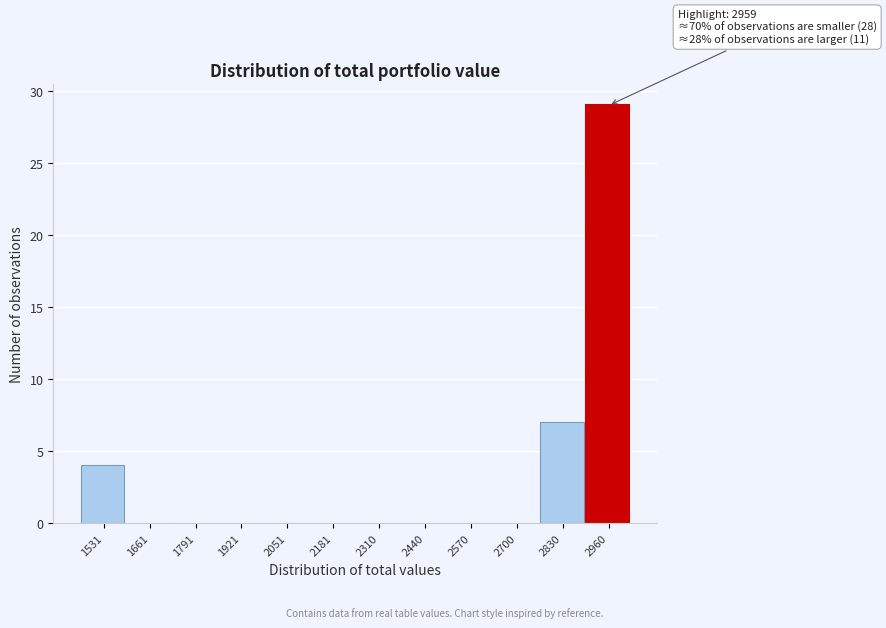

Over which range of the x-axis is the bar tallest?

2900 to 3020